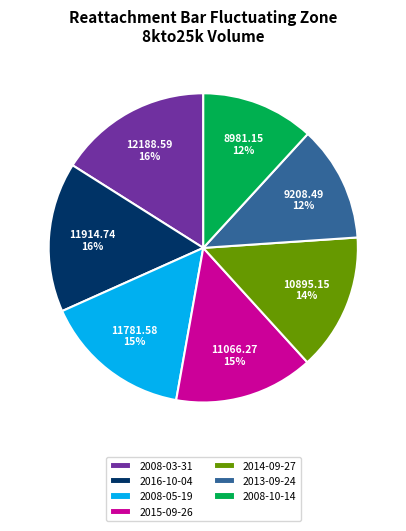

Is the sum of 2008-05-19 and 2013-09-24 greater than half?

No